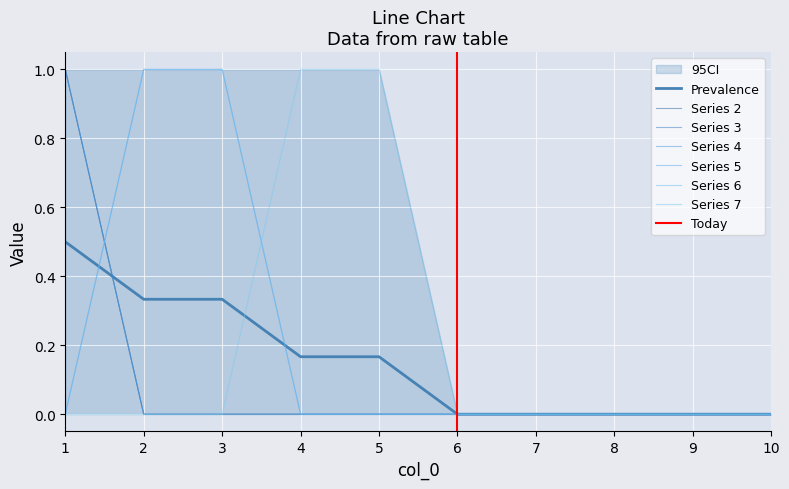

How many 3 values are between 0 and 1?

10